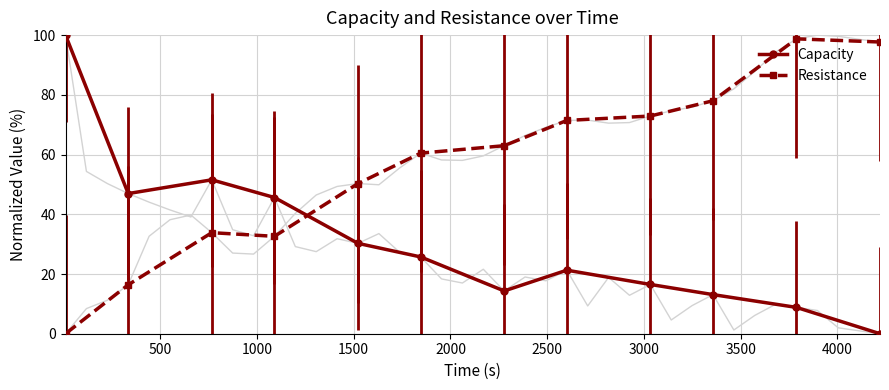

What is the highest value of the Resistance series?

98.7